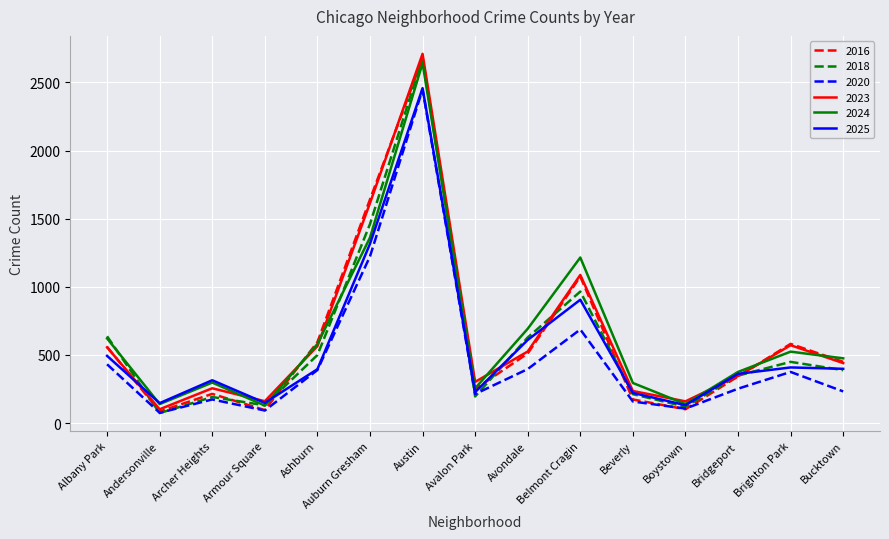

Is the value of 2023 at Archer Heights greater than the value of 2018 at Brighton Park?

No